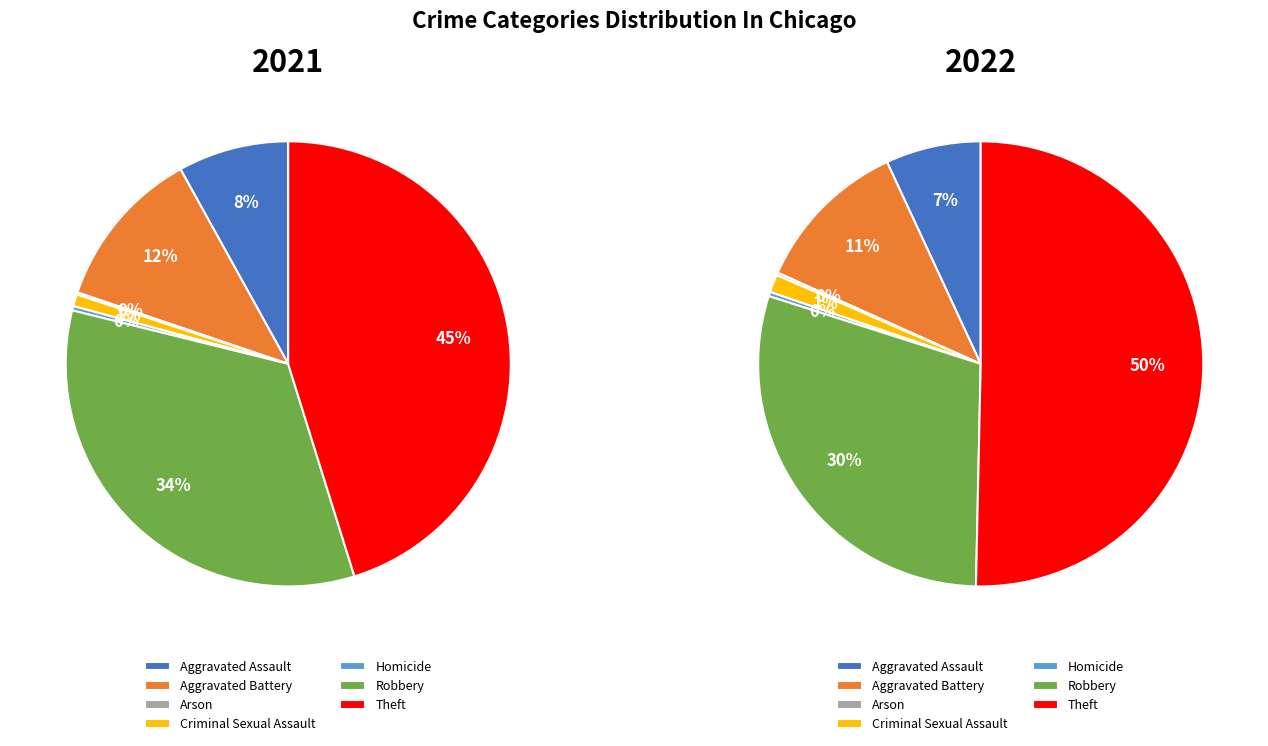

True or false: Arson accounts for 0% of the total.

True